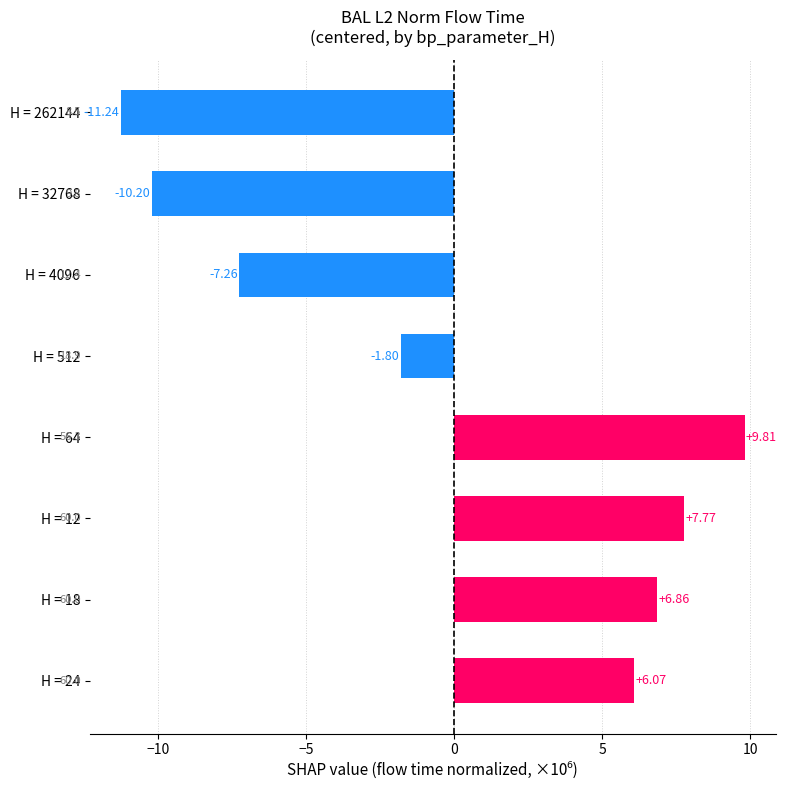

List the labels in order of value, largest first.

H = 64, H = 12, H = 18, H = 24, H = 512, H = 4096, H = 32768, H = 262144